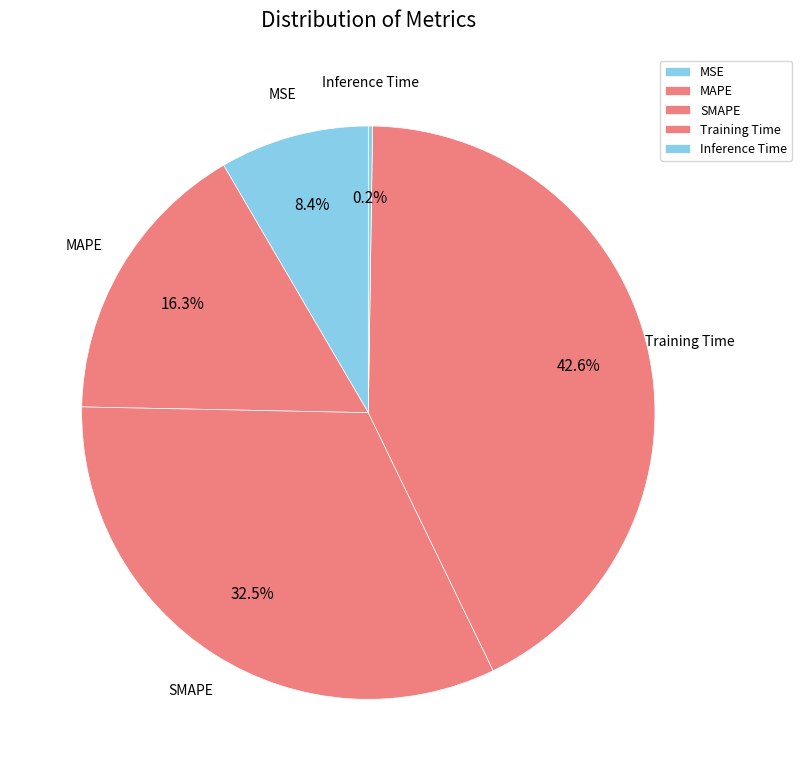

The MSE slice represents 17% of the pie. True or false?

False